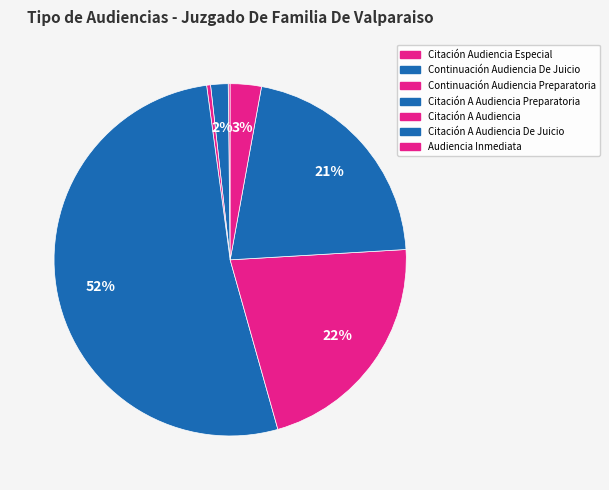

Count the number of slices in the pie.

7